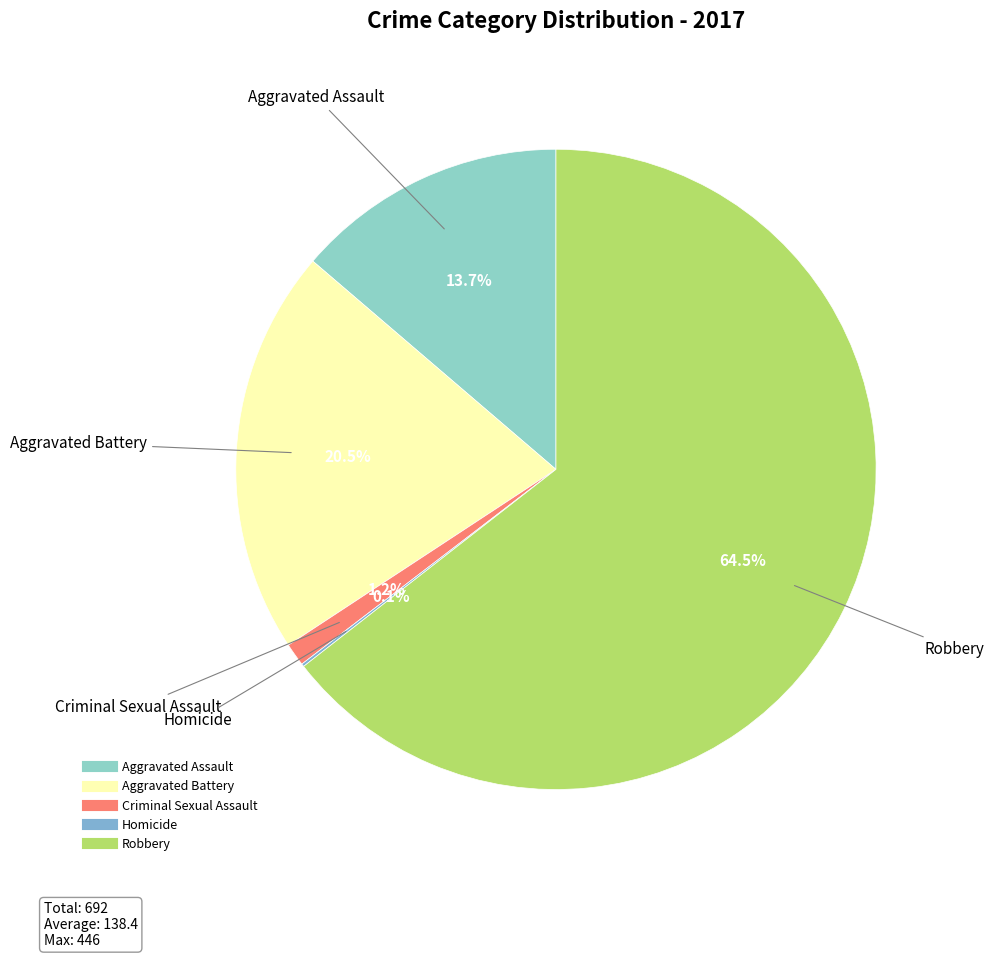

Which has a higher value, Aggravated Assault or Criminal Sexual Assault?

Aggravated Assault